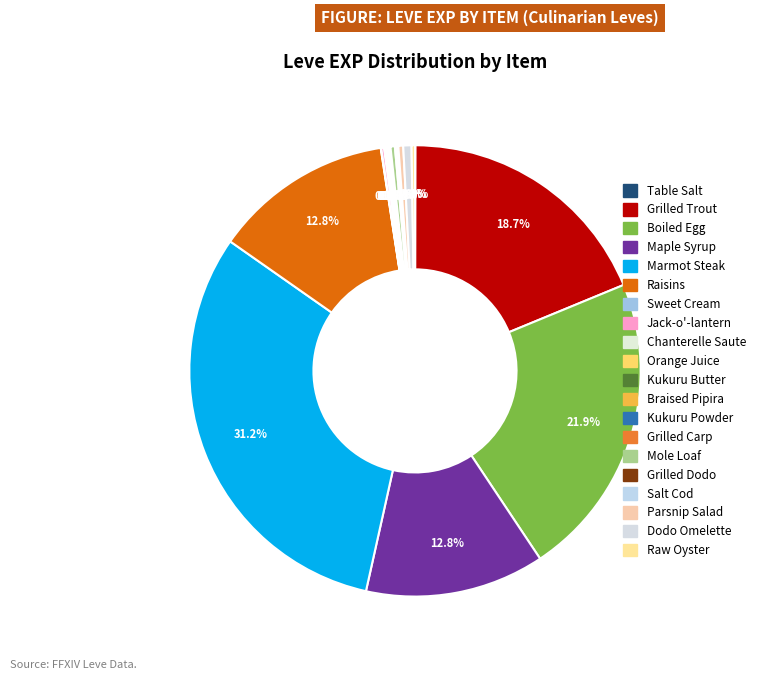

Is it true that Sweet Cream is 0% of the pie?

True